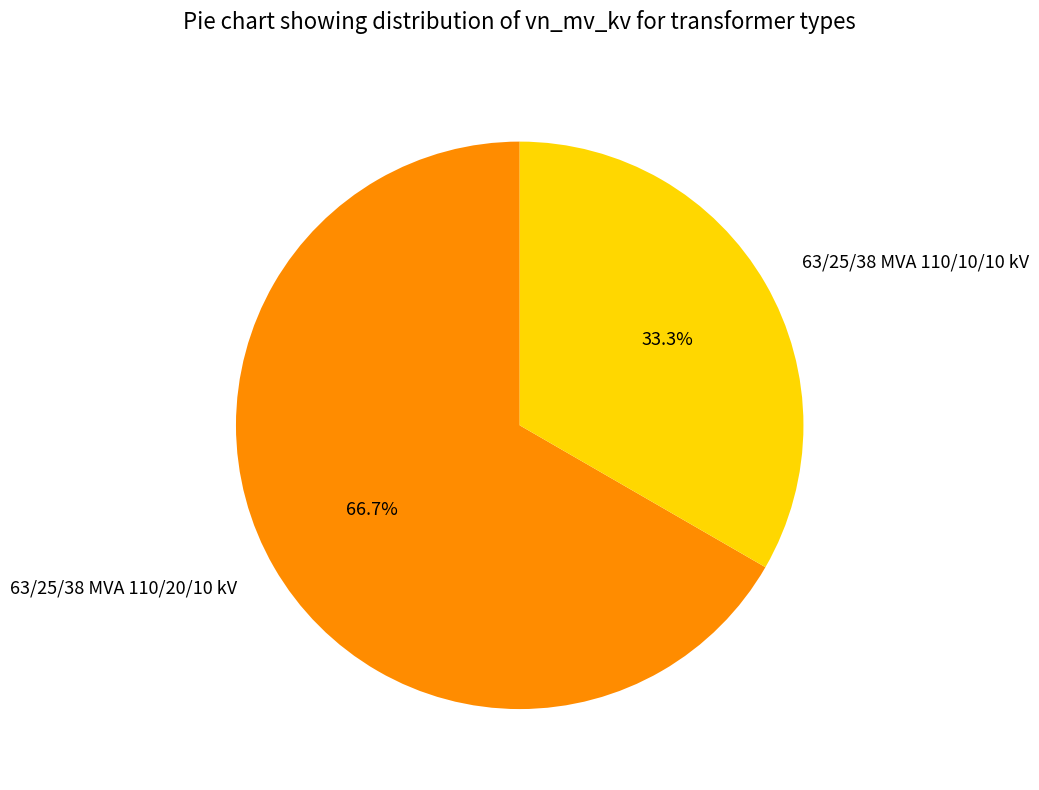

Which category has the smallest portion of the pie?

63/25/38 MVA 110/10/10 kV